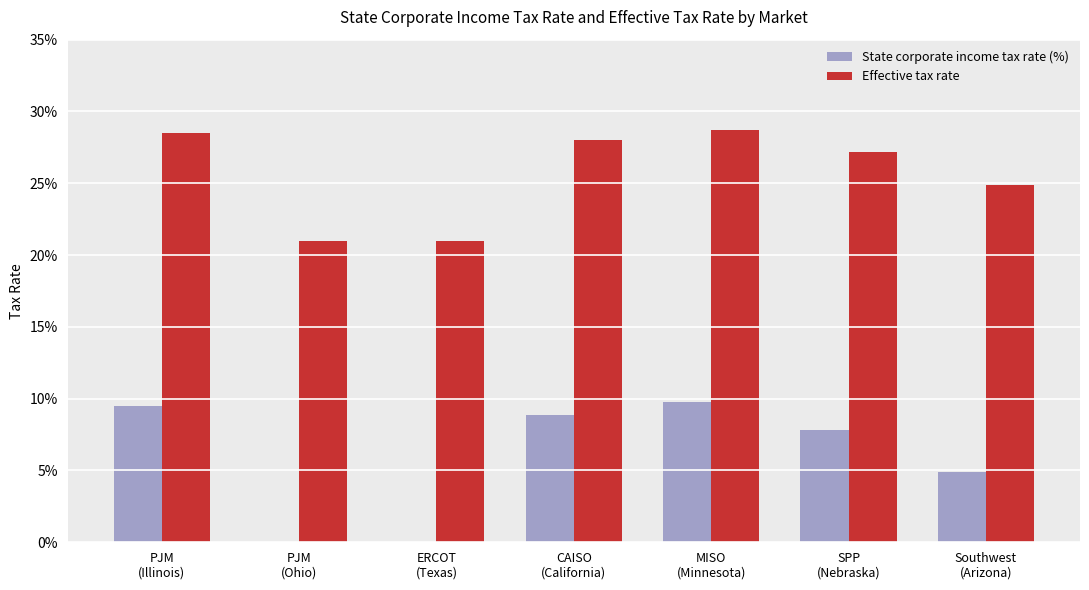

What are all the series names shown in the legend?

State corporate income tax rate (%), Effective tax rate